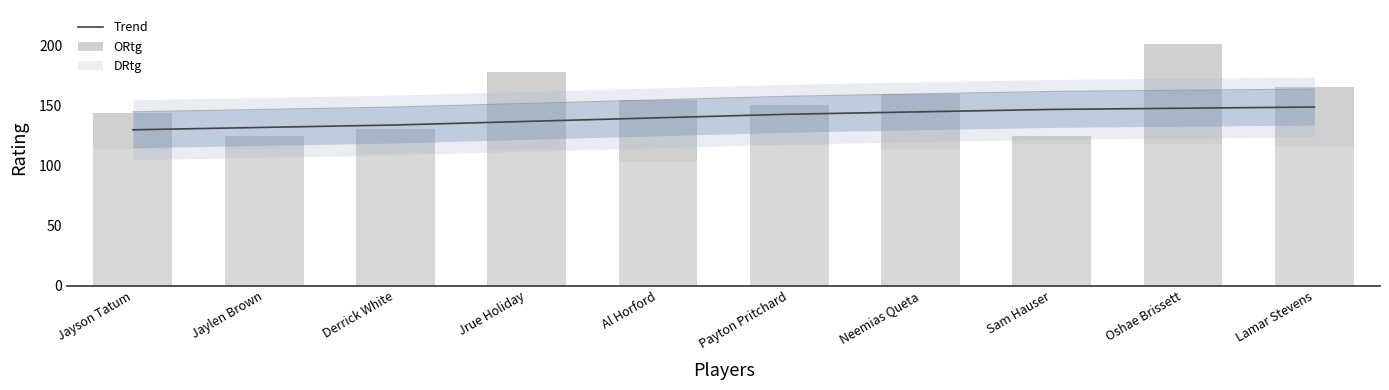

The value of DRtg at Neemias Queta is 114. True or false?

True